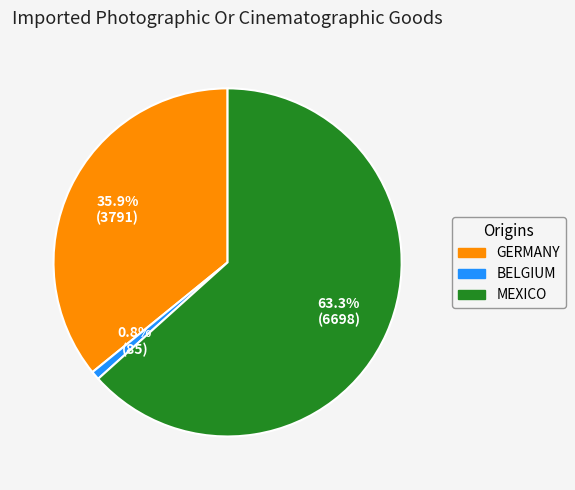

How many slices are in this pie chart?

3